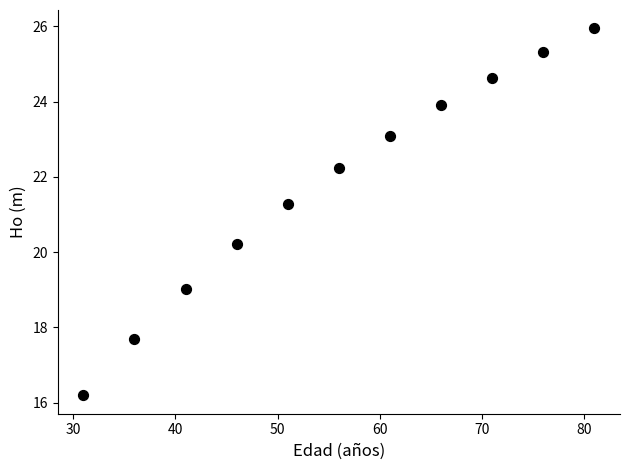

What Y value in the scatter plot is closest to 21?

21.3